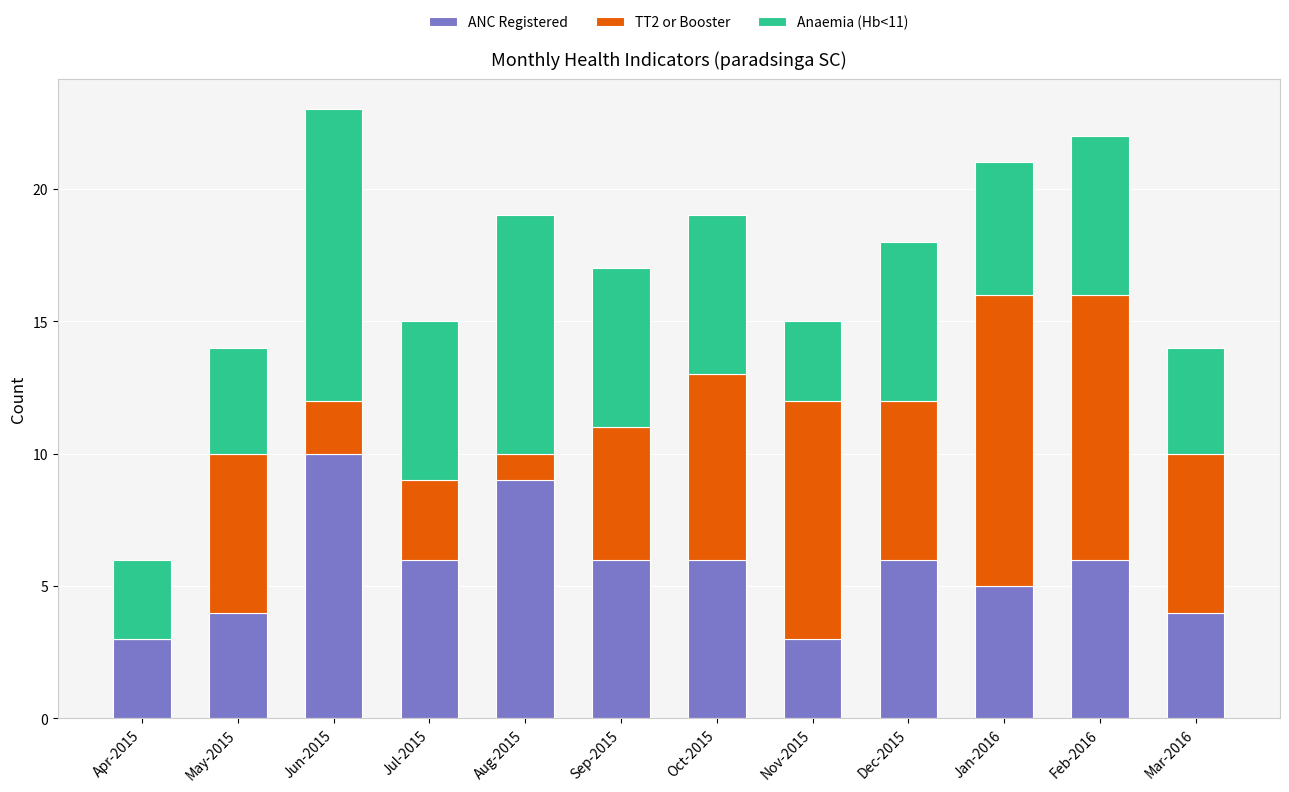

What is the maximum value for ANC Registered?

10